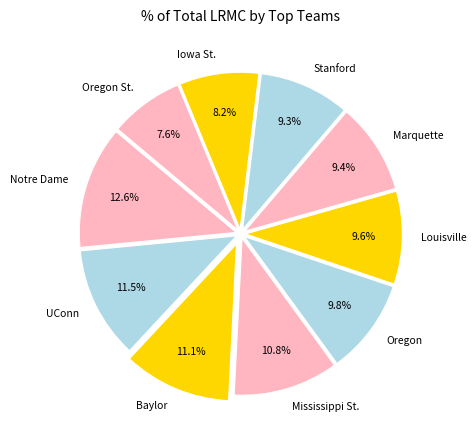

How many slices are in this pie chart?

10